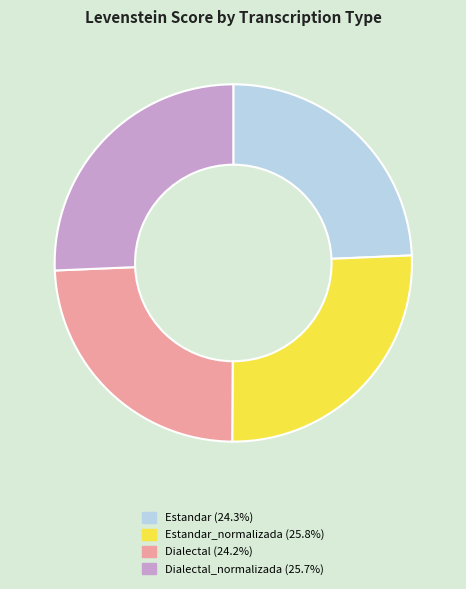

Does any single category account for the majority?

No